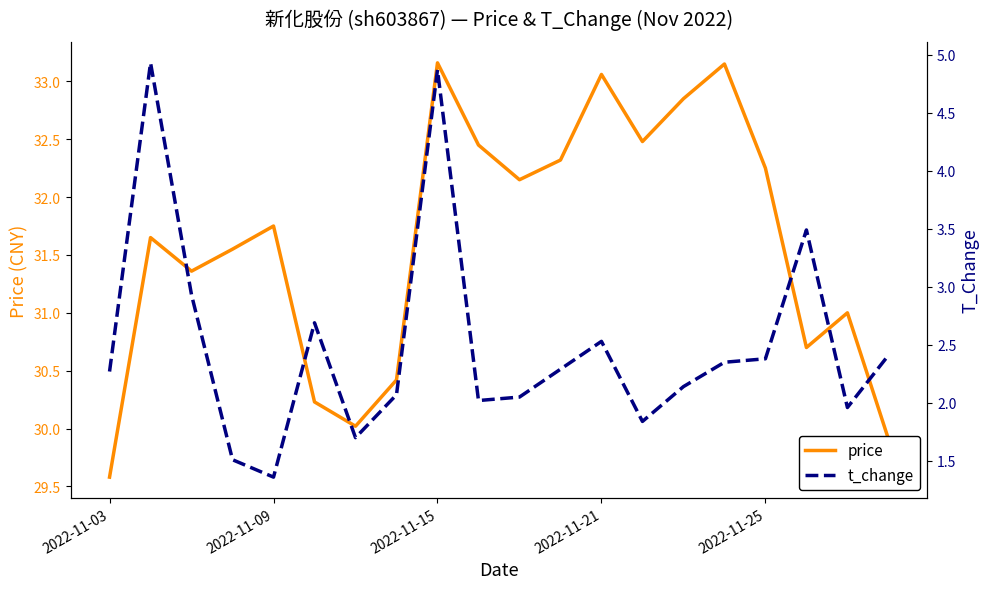

What is the lowest value of the price series?

29.6